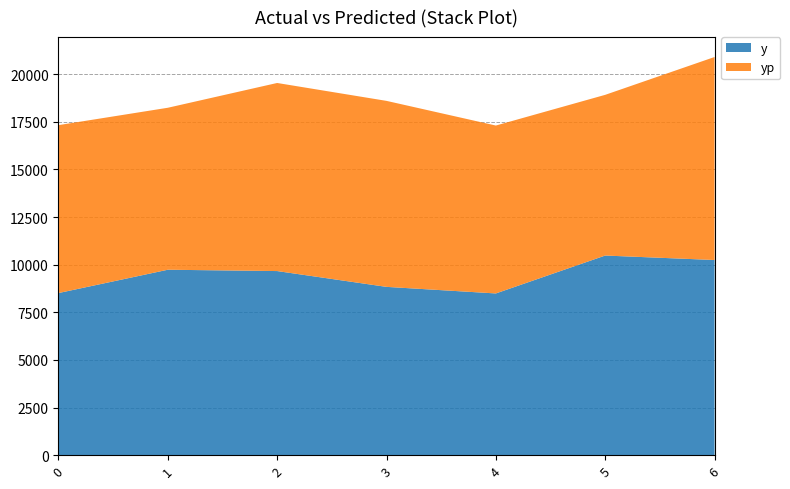

Reading right to left, what are all the values shown in this chart?

y: 6=10245.0	5=10480.0	4=8490.0	3=8835.0	2=9665.0	1=9735.0	0=8510.0
yp: 6=10659.7	5=8437.9	4=8815.9	3=9765.7	2=9875.8	1=8504.6	0=8817.1